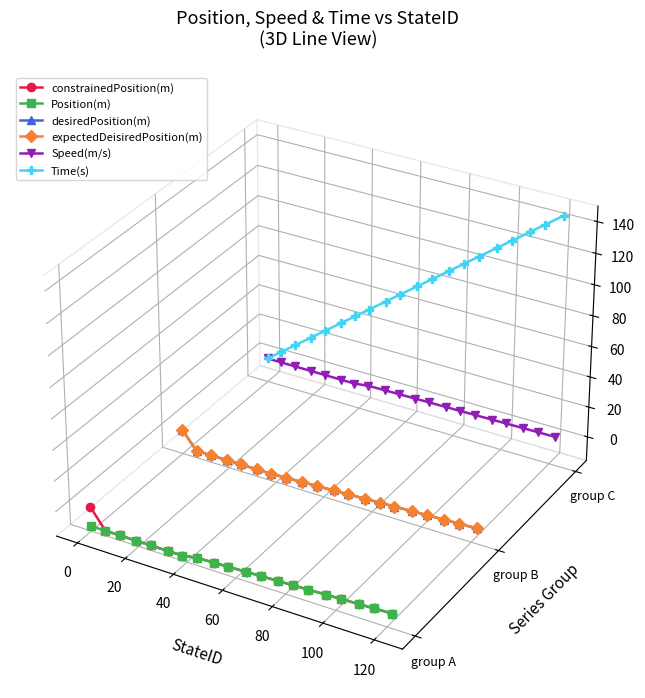

Is this an area chart (filled region under the line)?

No